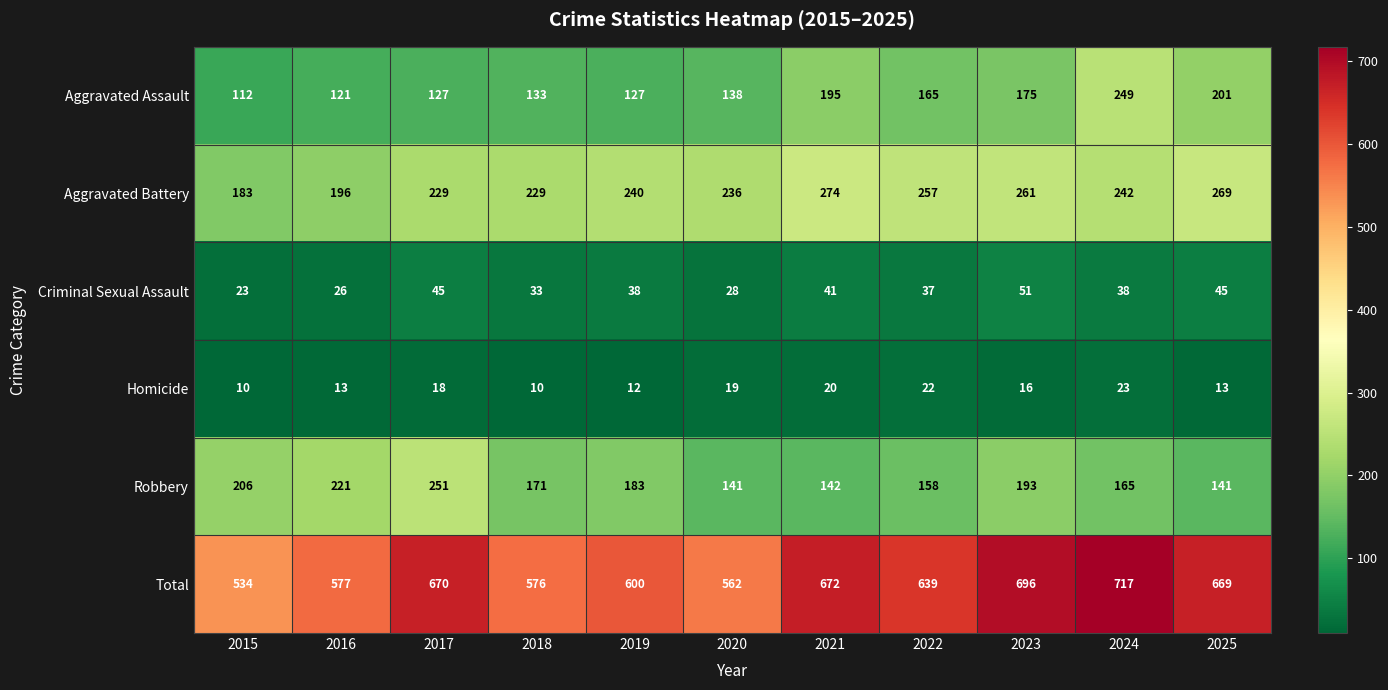

What is the difference between the highest and lowest values at 2025?

656